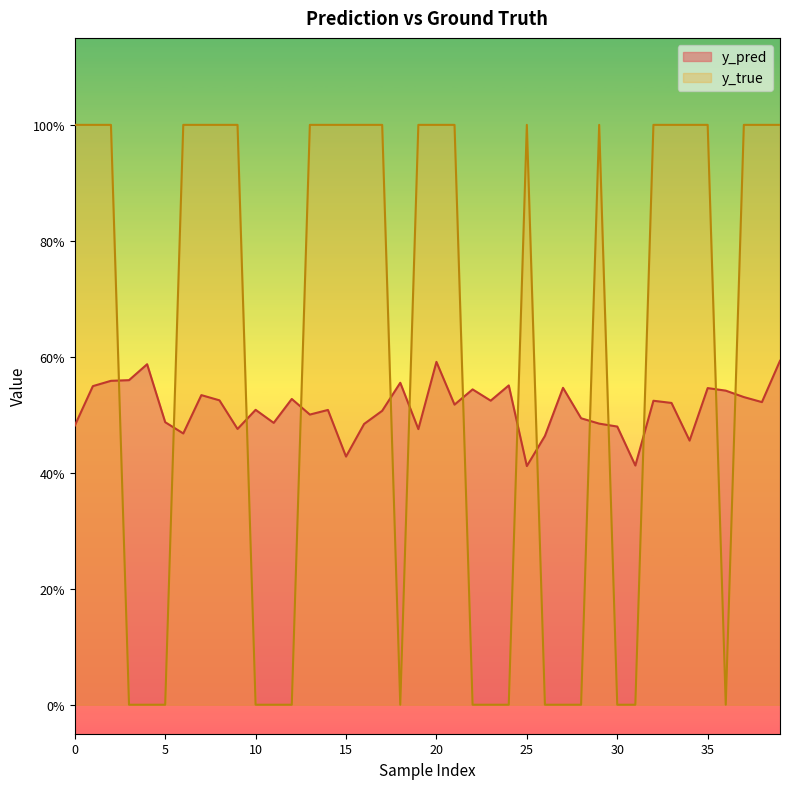

What are all the series names shown in the legend?

y_pred, y_true